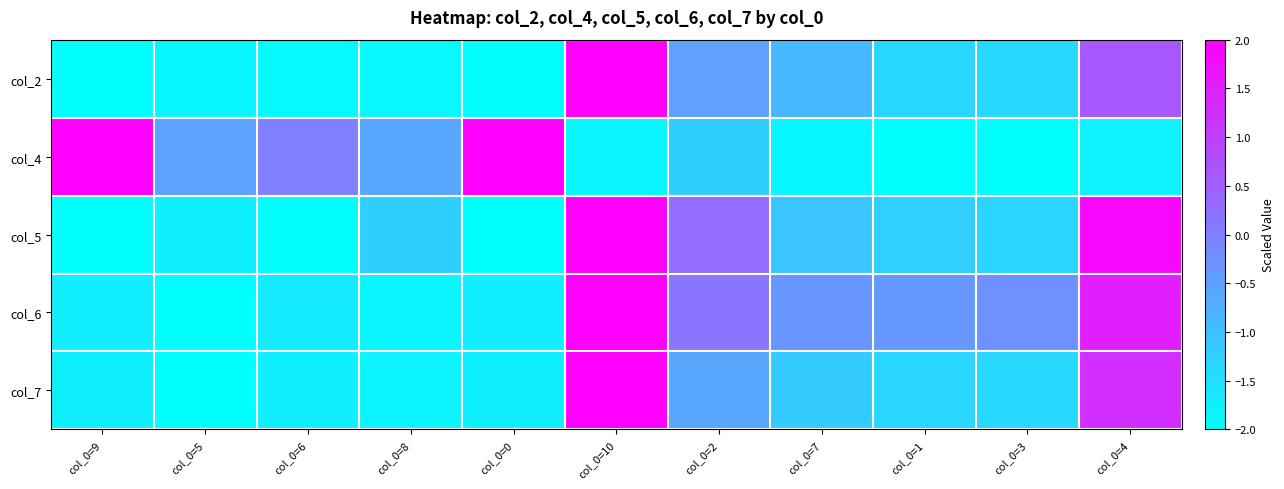

At how many categories does at least one series exceed 1?

4